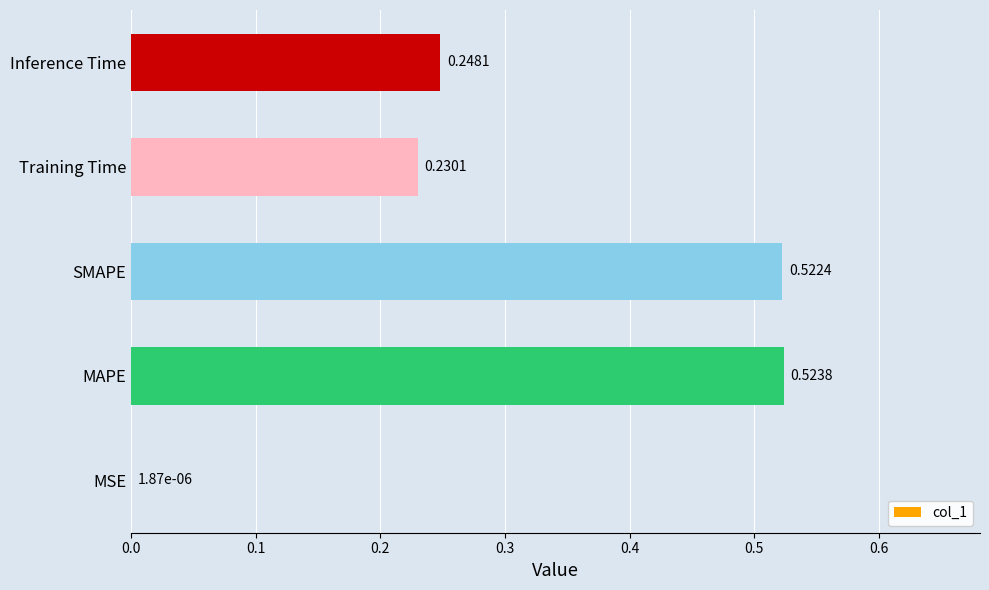

What is the sum of all values?

1.5